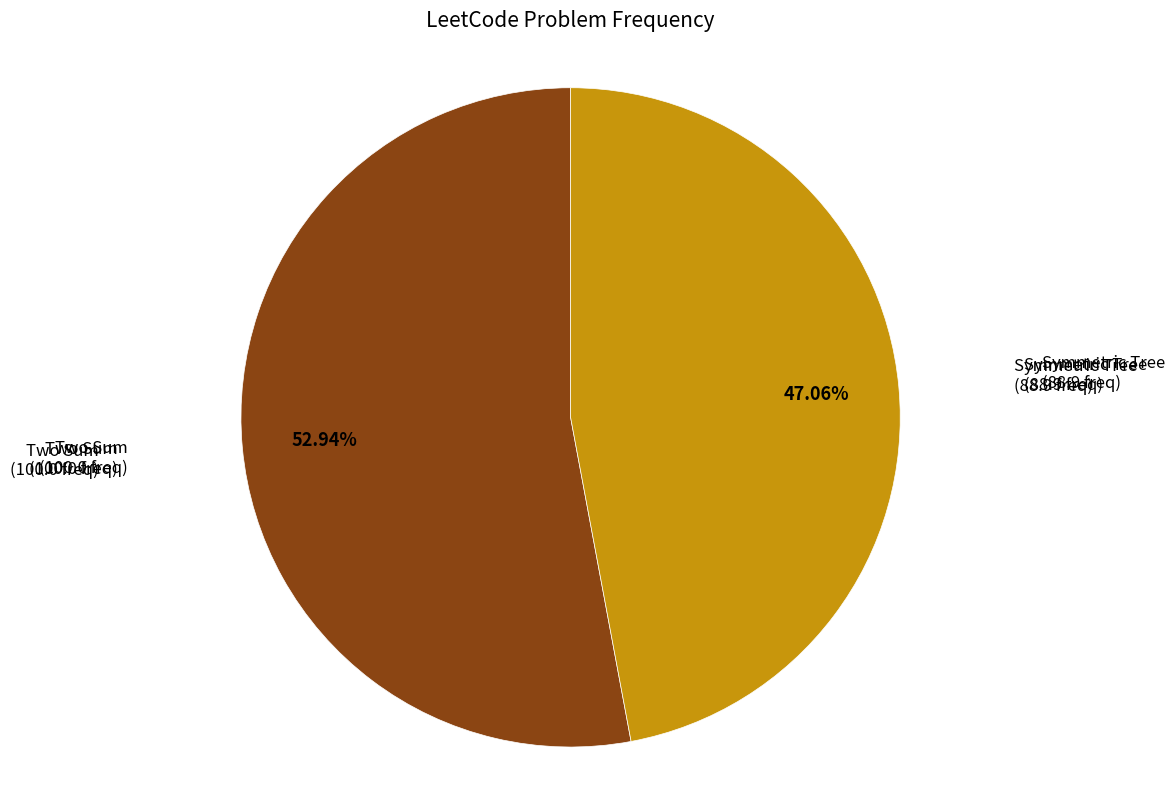

How many segments does this pie chart have?

2